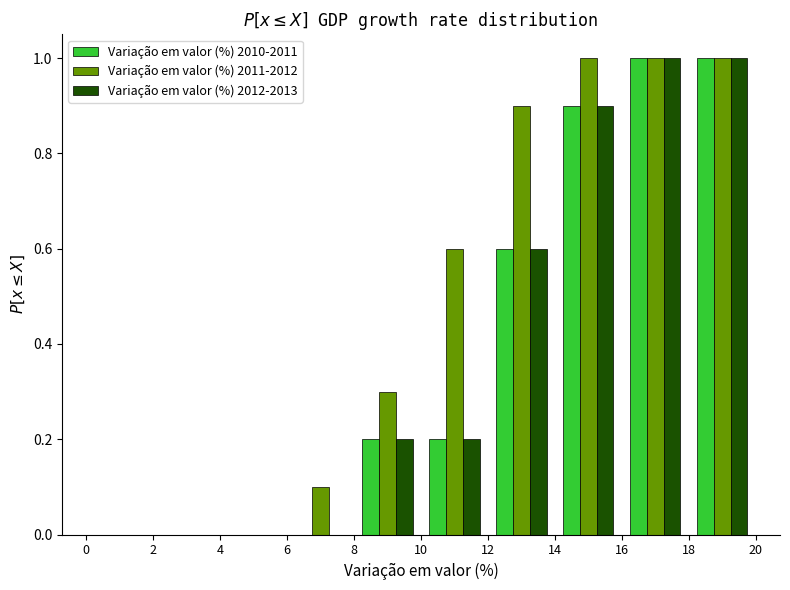

Reading left to right, transcribe this chart: for each range on the x-axis, give the height of each series' bar. The values are not printed on the chart, so give them approximately, as read against the axis.

0 to 2: Variação em valor (%) 2010-2011=0	Variação em valor (%) 2011-2012=0	Variação em valor (%) 2012-2013=0
2 to 4: Variação em valor (%) 2010-2011=0	Variação em valor (%) 2011-2012=0	Variação em valor (%) 2012-2013=0
4 to 6: Variação em valor (%) 2010-2011=0	Variação em valor (%) 2011-2012=0	Variação em valor (%) 2012-2013=0
6 to 8: Variação em valor (%) 2010-2011=0	Variação em valor (%) 2011-2012=0.1	Variação em valor (%) 2012-2013=0
8 to 10: Variação em valor (%) 2010-2011=0.2	Variação em valor (%) 2011-2012=0.3	Variação em valor (%) 2012-2013=0.2
10 to 12: Variação em valor (%) 2010-2011=0.2	Variação em valor (%) 2011-2012=0.6	Variação em valor (%) 2012-2013=0.2
12 to 14: Variação em valor (%) 2010-2011=0.6	Variação em valor (%) 2011-2012=0.9	Variação em valor (%) 2012-2013=0.6
14 to 16: Variação em valor (%) 2010-2011=0.9	Variação em valor (%) 2011-2012=1.0	Variação em valor (%) 2012-2013=0.9
16 to 18: Variação em valor (%) 2010-2011=1.0	Variação em valor (%) 2011-2012=1.0	Variação em valor (%) 2012-2013=1.0
18 to 20: Variação em valor (%) 2010-2011=1.0	Variação em valor (%) 2011-2012=1.0	Variação em valor (%) 2012-2013=1.0